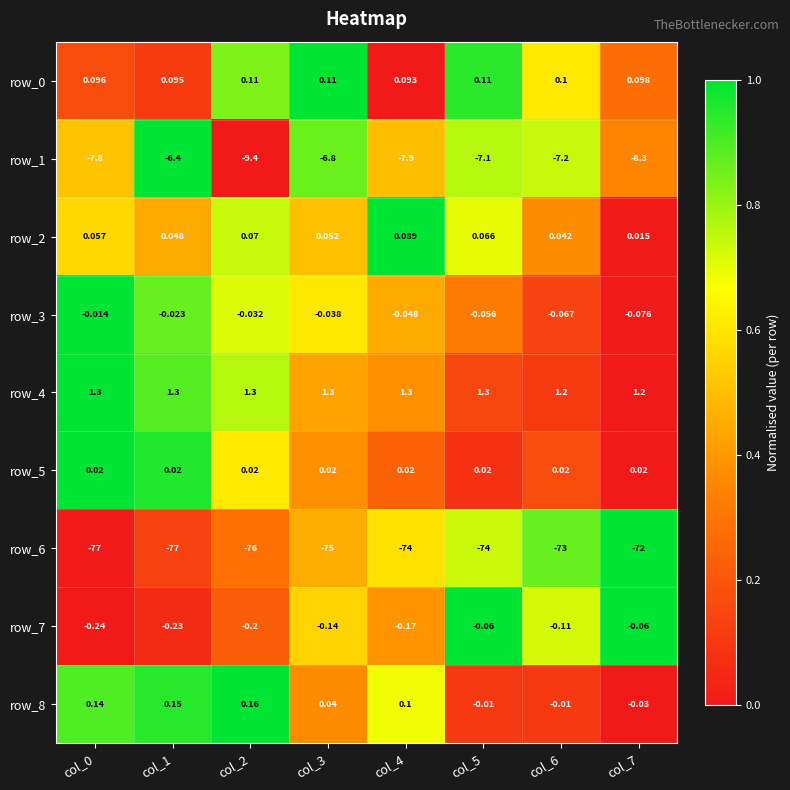

How many distinct data groups are displayed?

9